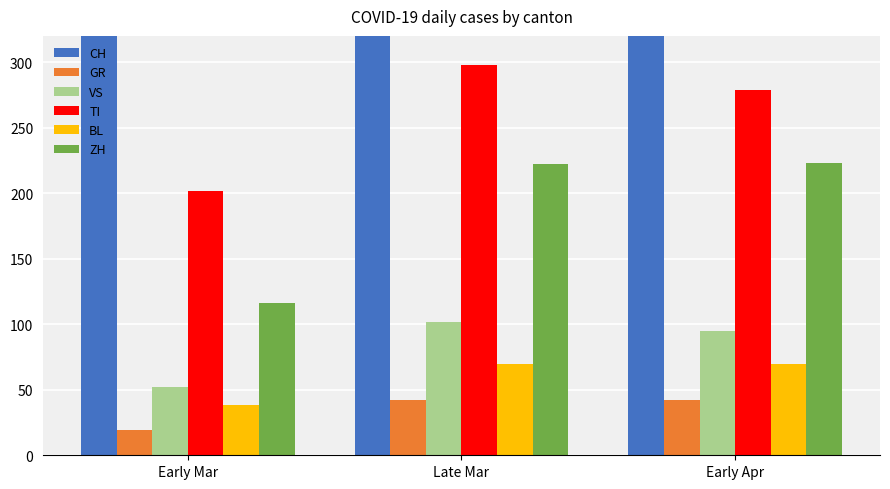

What position from the right is Early Apr?

1